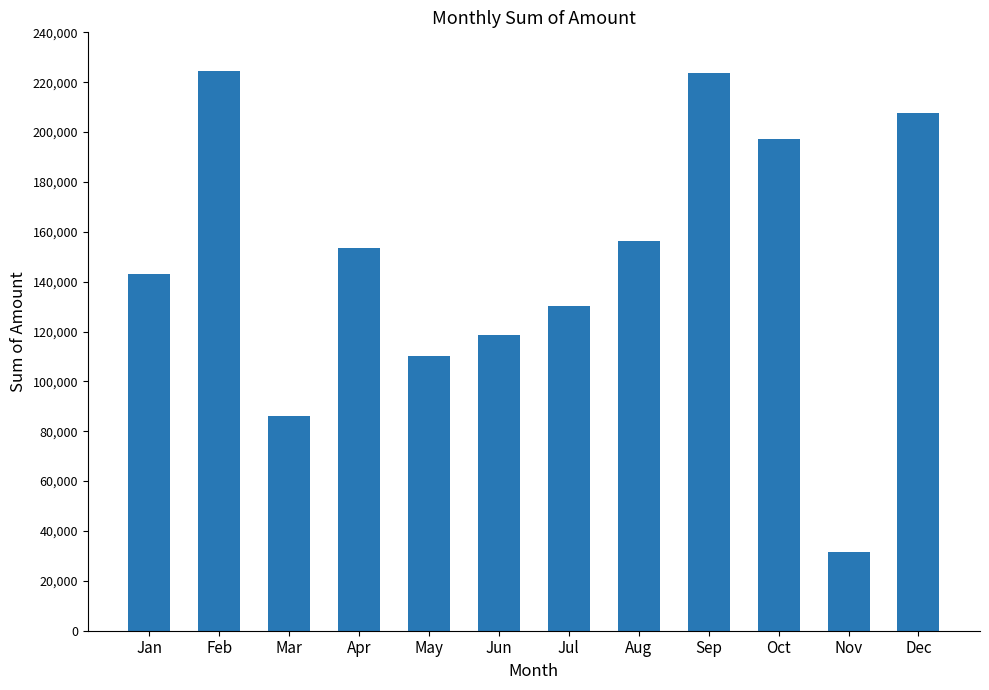

What is the maximum value shown in the chart?

224470